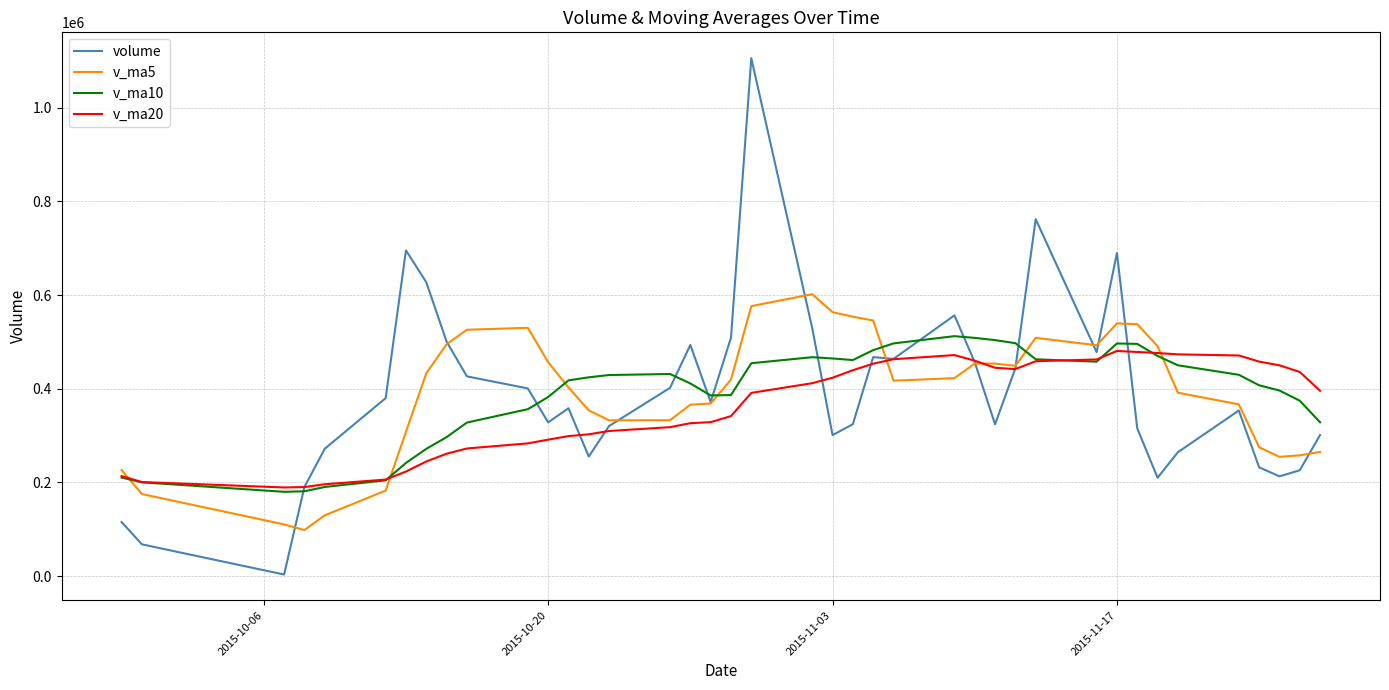

Which series has the largest range (max minus min)?

volume